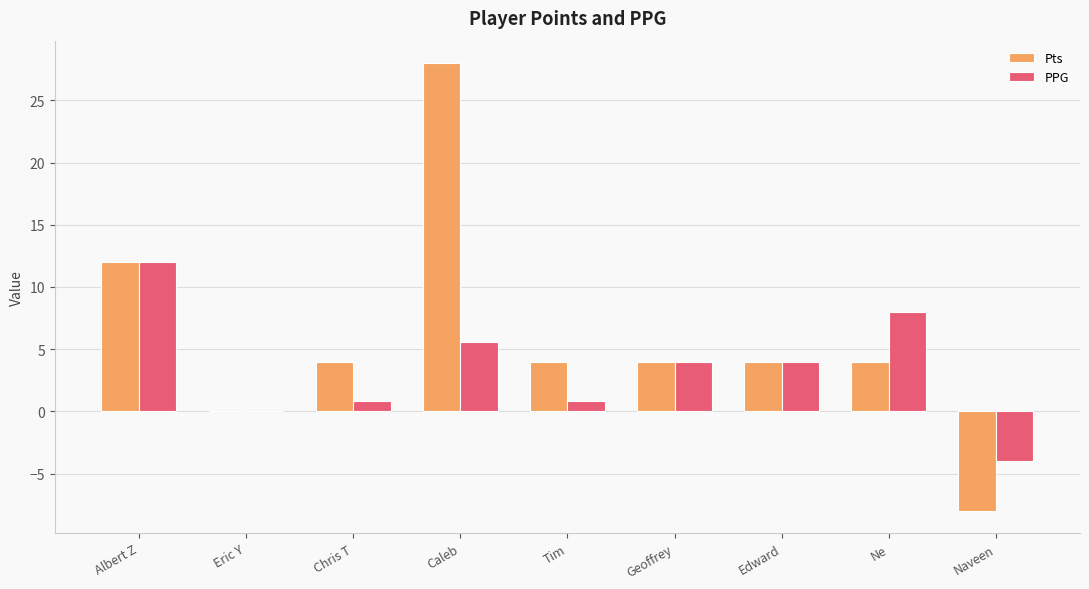

Is it true that Pts equals 4.0 at Ne?

True